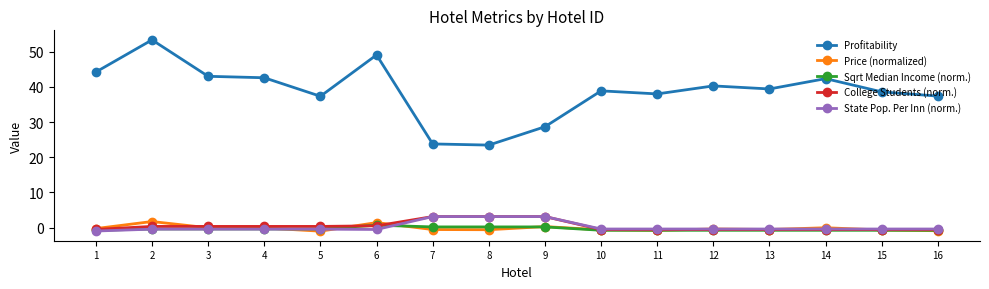

How many lines are shown in the chart?

5